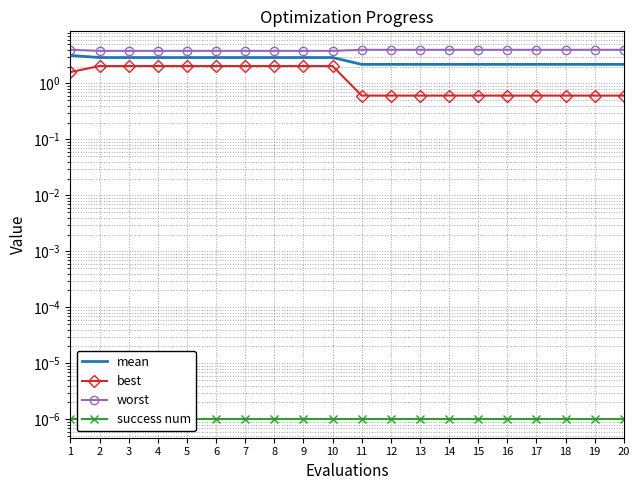

Reading left to right, extract all data points from this chart.

mean: 3.2	2.9	2.9	2.9	2.9	2.9	2.9	2.9	2.9	2.9	2.2	2.2	2.2	2.2	2.2	2.2	2.2	2.2	2.2	2.2
best: 1.6	2.1	2.1	2.1	2.1	2.1	2.1	2.1	2.1	2.1	0.6	0.6	0.6	0.6	0.6	0.6	0.6	0.6	0.6	0.6
worst: 4.0	3.8	3.8	3.8	3.8	3.8	3.8	3.8	3.8	3.8	4.0	4.0	4.0	4.0	4.0	4.0	4.0	4.0	4.0	4.0
success num: 0.0	0.0	0.0	0.0	0.0	0.0	0.0	0.0	0.0	0.0	0.0	0.0	0.0	0.0	0.0	0.0	0.0	0.0	0.0	0.0